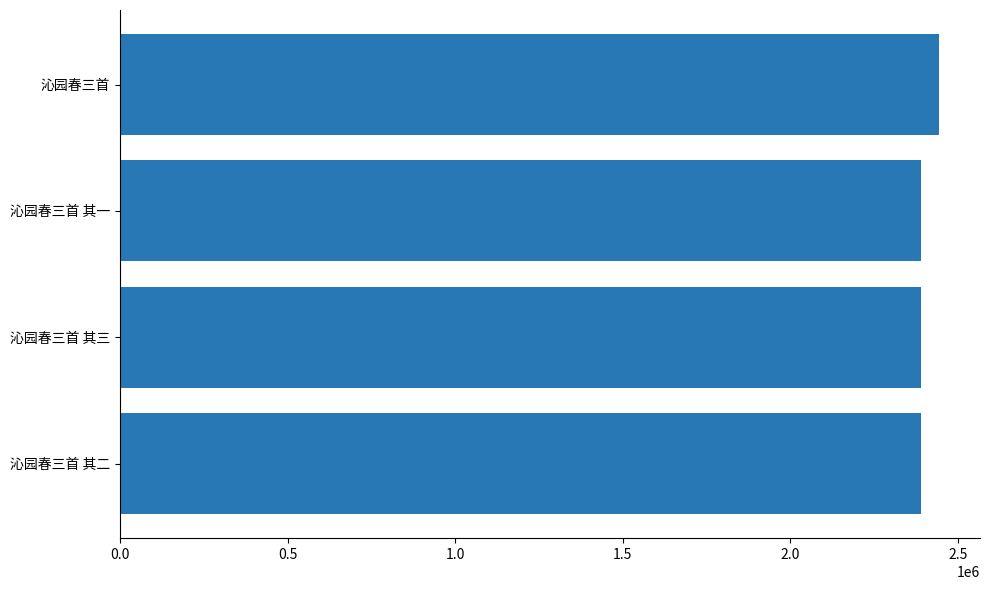

Approximately how many times larger is the value at 沁园春三首 其一 compared to 沁园春三首 其三?

1.0